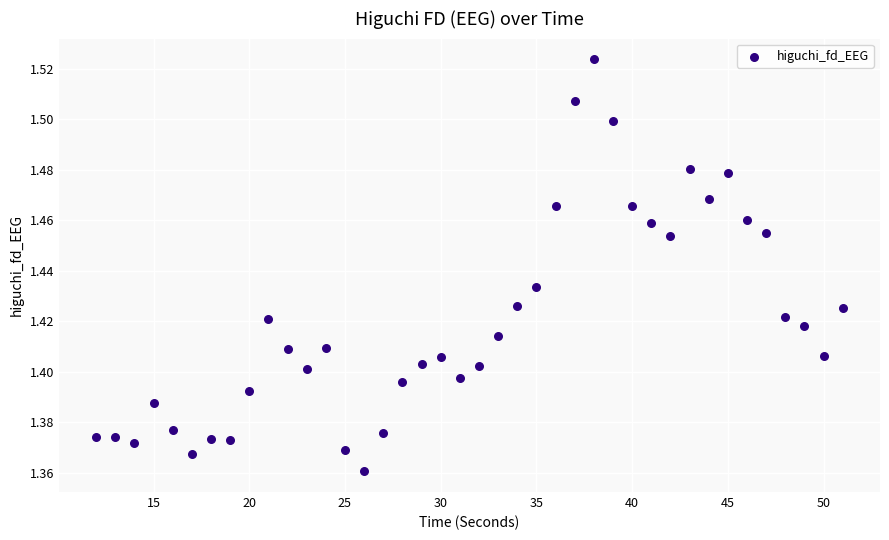

What is the range of X values (max minus min)?

39.0